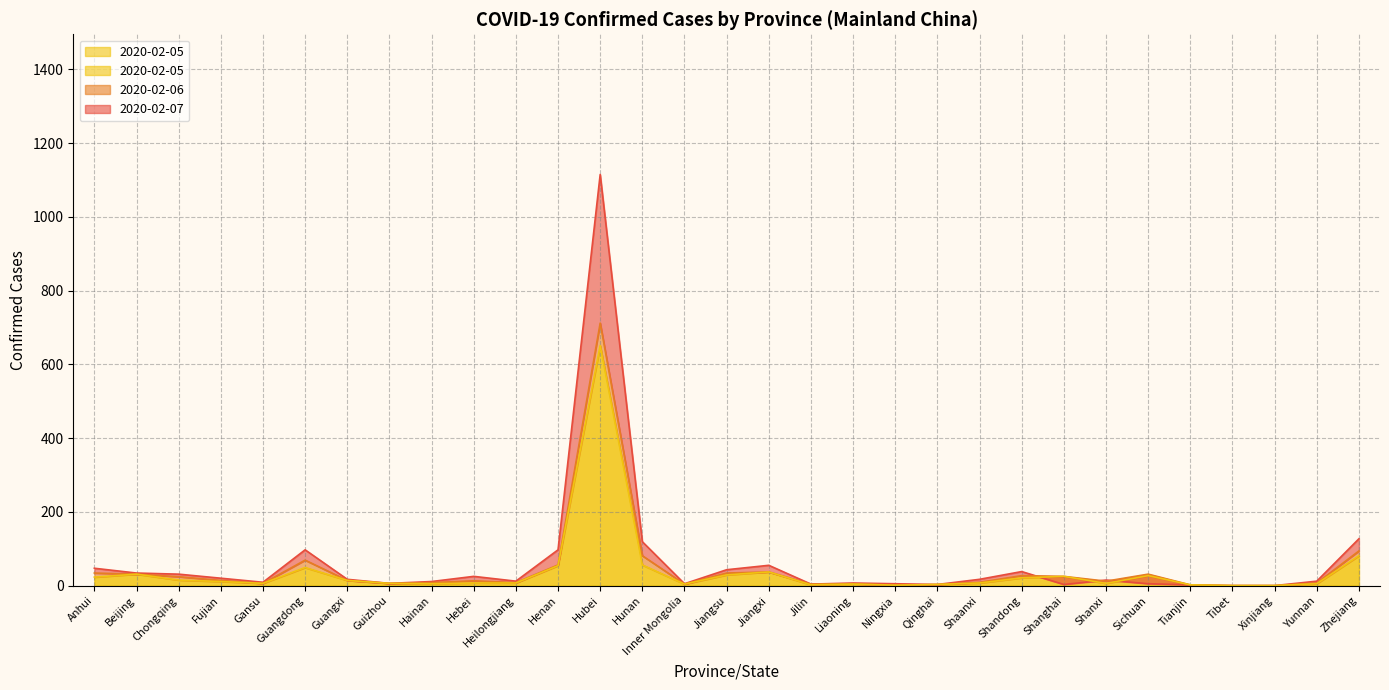

The 2020-02-05 series shows 11 at Heilongjiang. True or false?

False